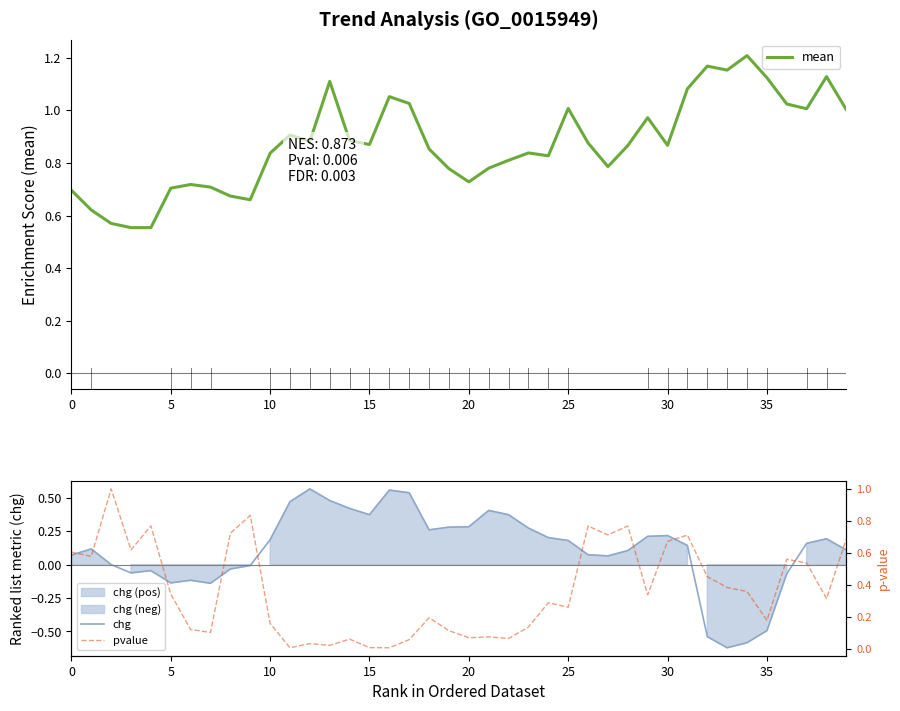

How many times do pvalue and mean cross each other?

4